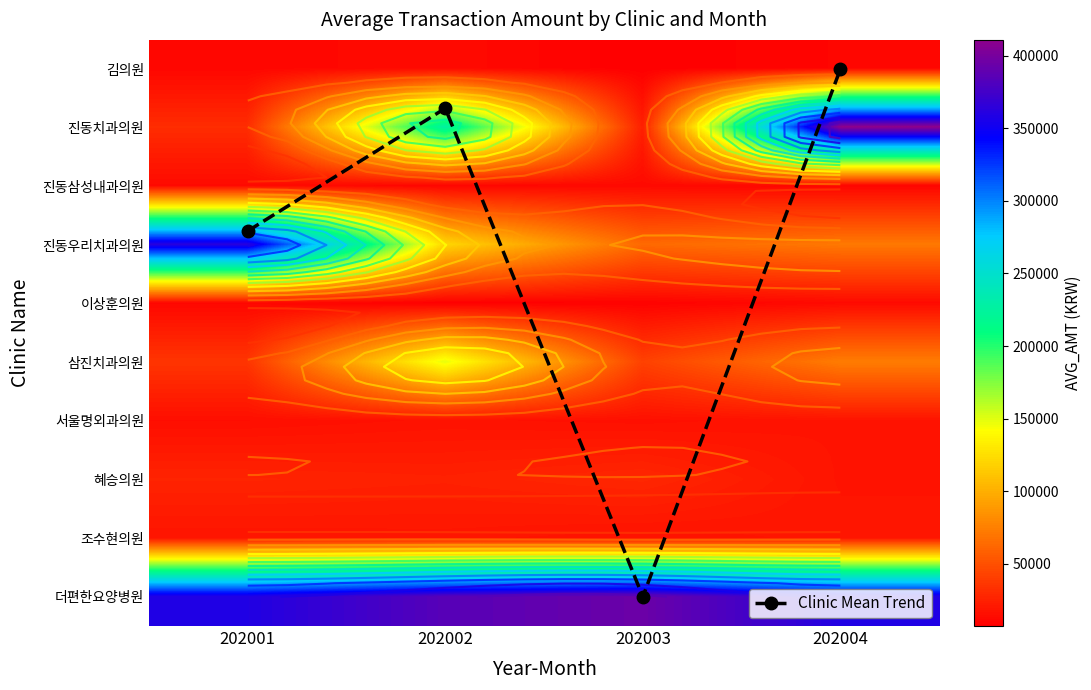

At 202004, list the series in order from smallest to largest.

Clinic Mean Trend, 진동삼성내과의원, 김의원, 이상훈의원, 서울명외과의원, 혜승의원, 조수현의원, 진동우리치과의원, 삼진치과의원, 더편한요양병원, 진동치과의원